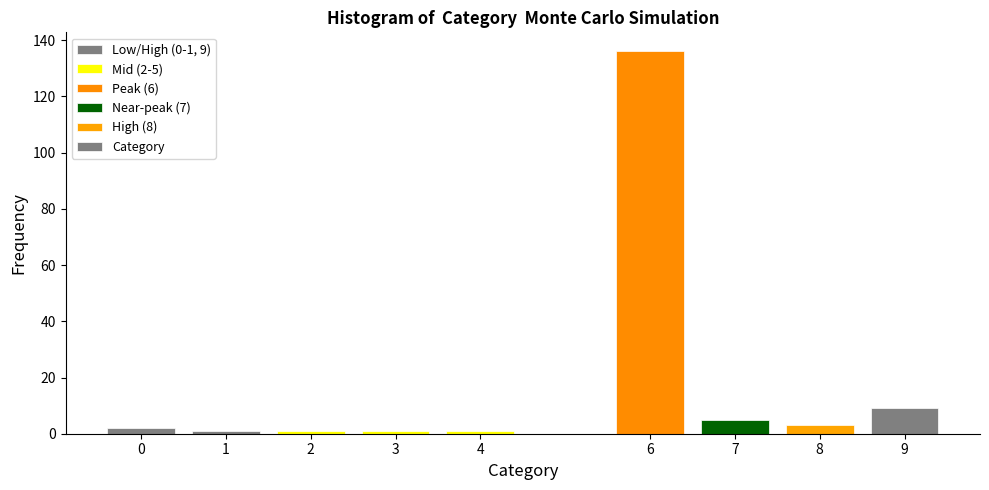

Reading left to right, transcribe all the data shown in this chart.

0=2	1=1	2=1	3=1	4=1	6=136	7=5	8=3	9=9